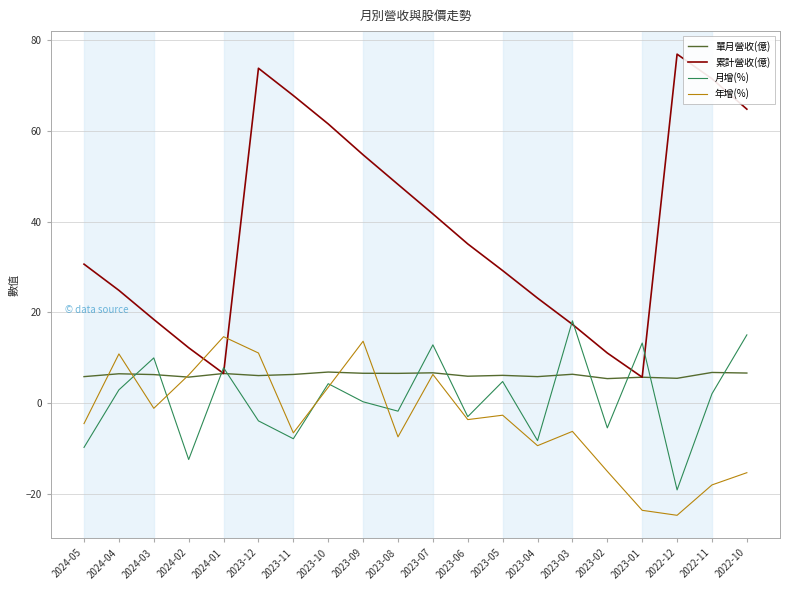

Which series has the largest range (max minus min)?

累計營收(億)